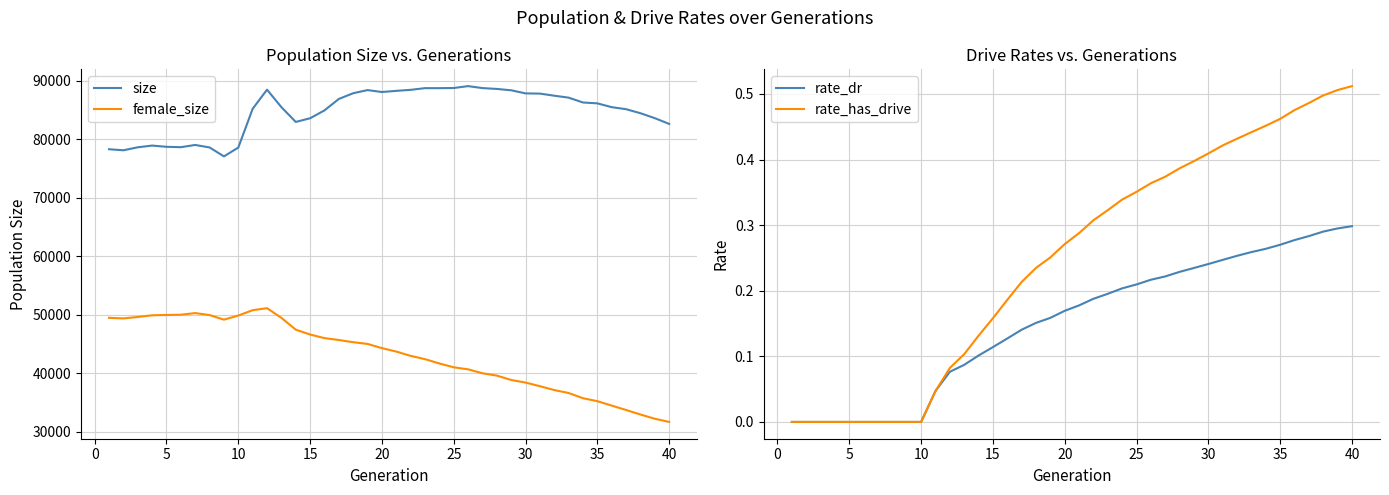

What is the lowest value of the female_size series?

31645